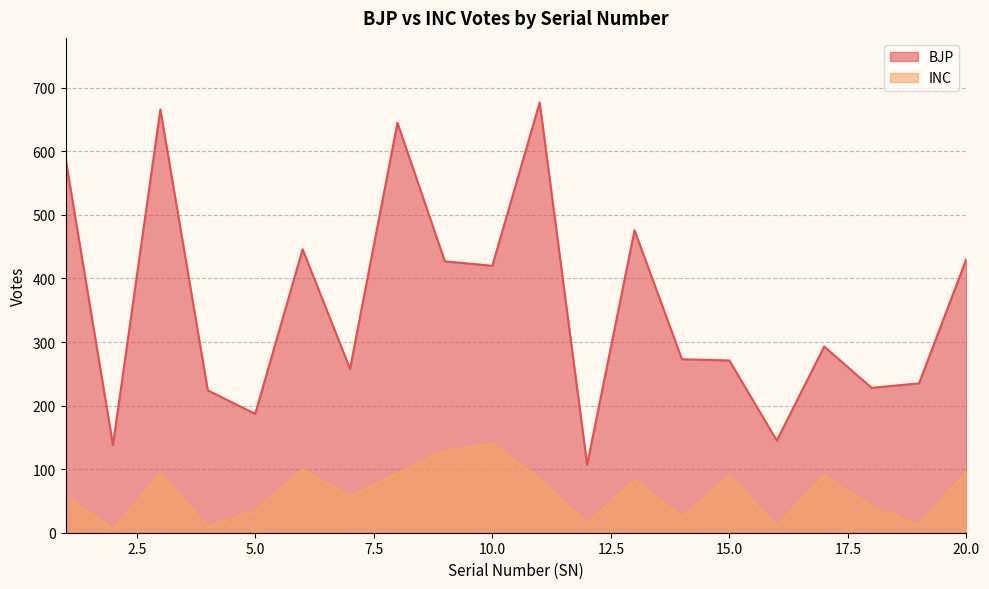

Reading right to left, what are all the values shown in this chart?

BJP: 431	235	228	293	145	271	273	476	107	677	420	427	645	258	446	187	224	666	138	589
INC: 95	13	41	90	11	89	24	83	15	84	140	129	93	57	99	35	9	93	5	58